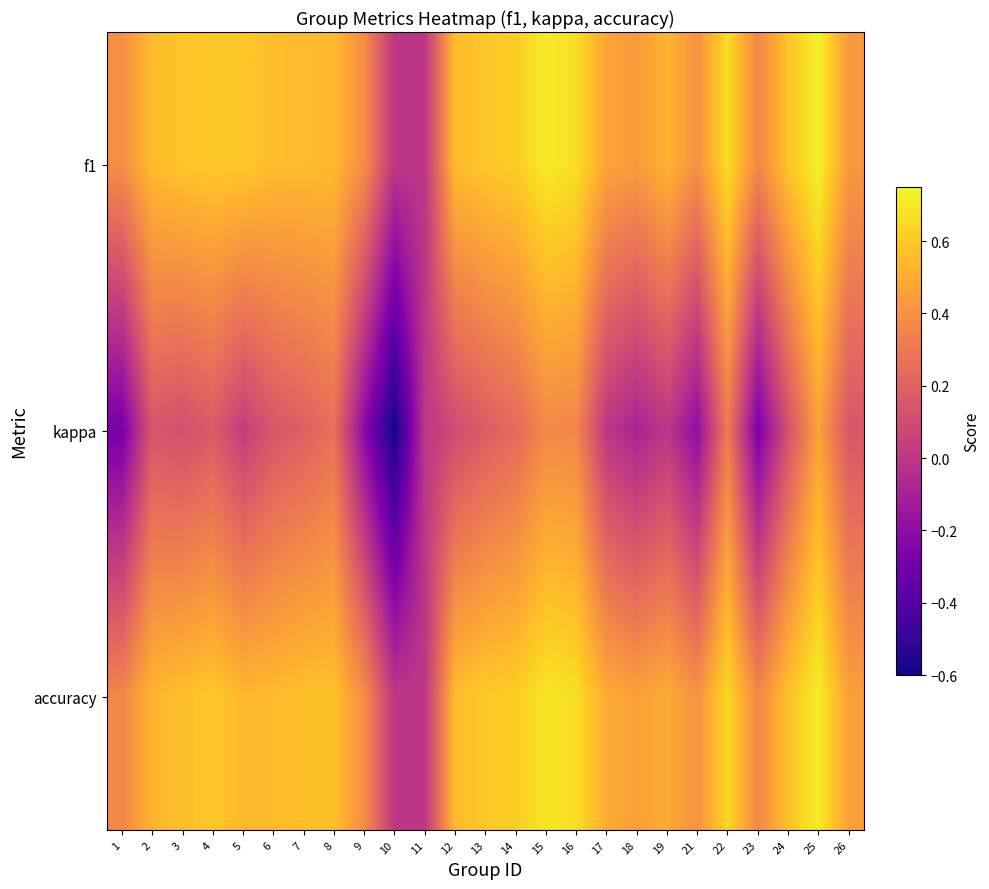

How many series are shown in this chart?

3